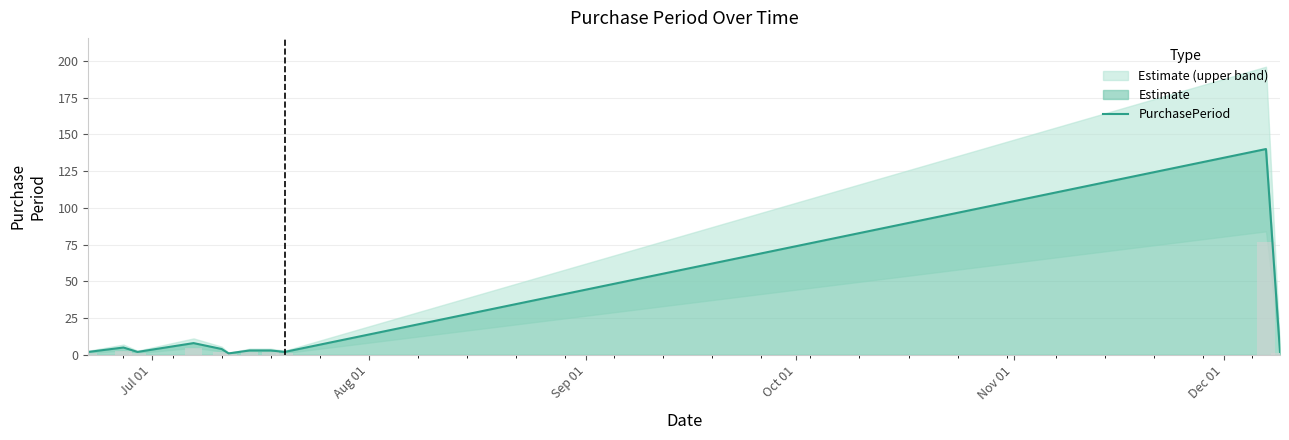

What is the value of the 9th bar from the left?

2